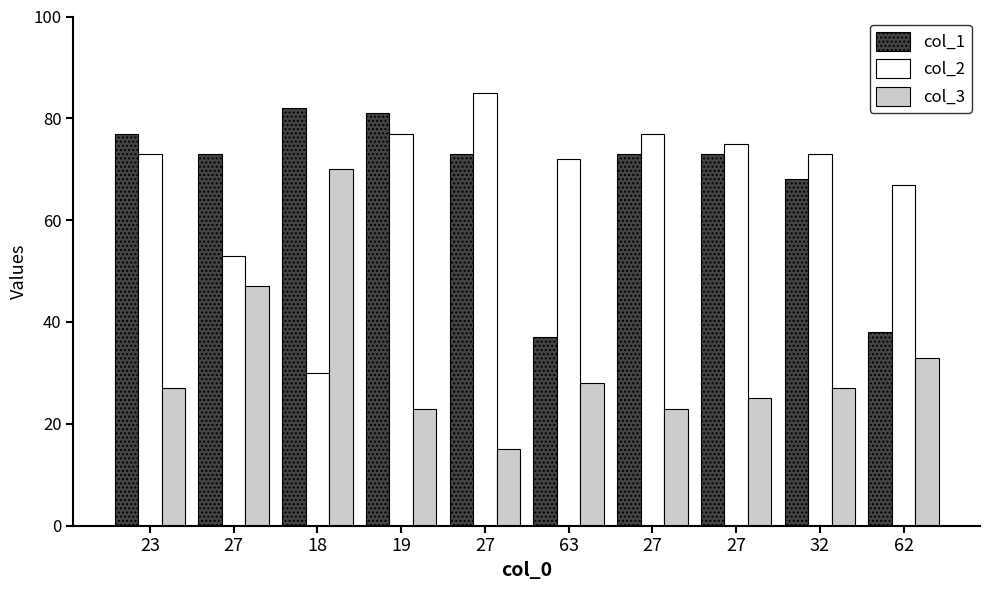

How many bars are there in each group?

3